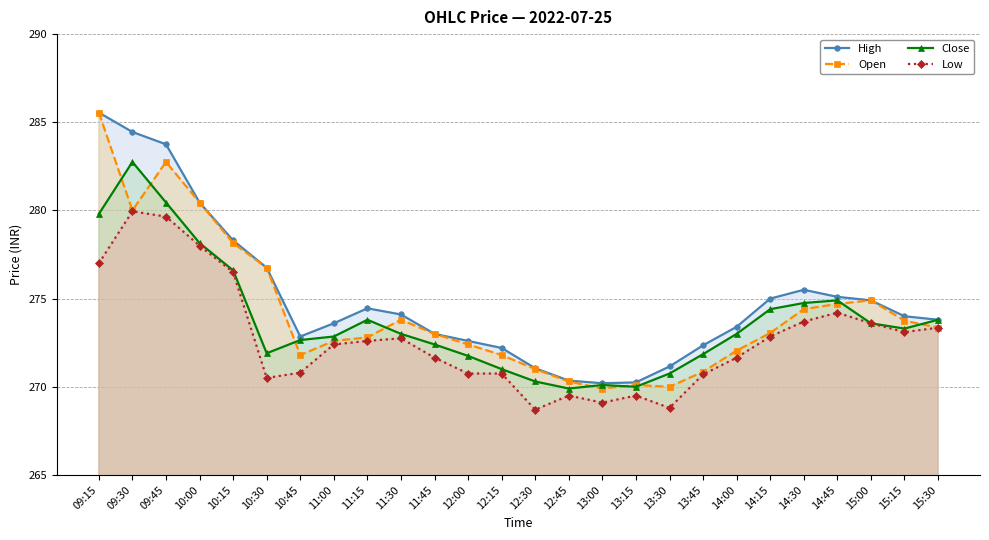

What is the total value across all series at 15:30?

1094.3